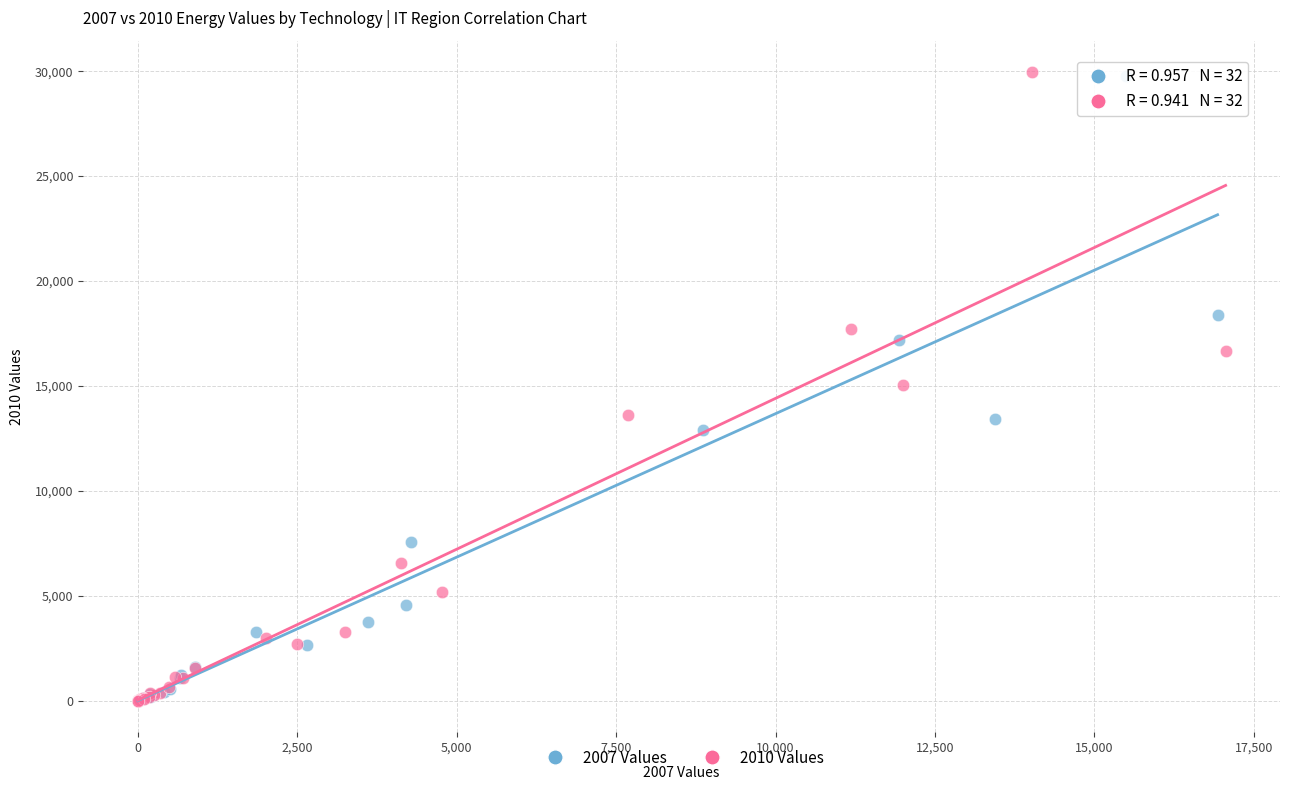

Which series has the largest Y range (max minus min)?

2010 Values